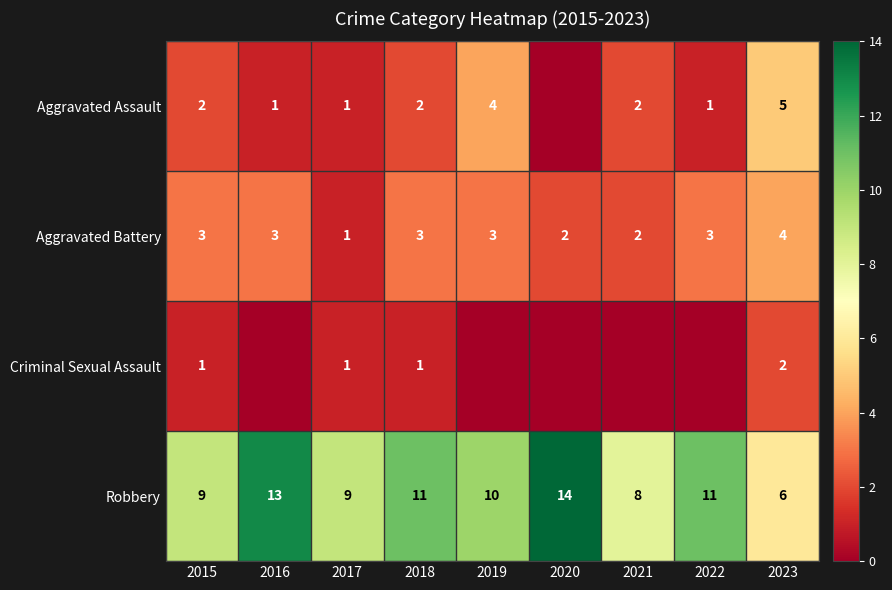

Is it true that Robbery equals 8 at 2021?

True